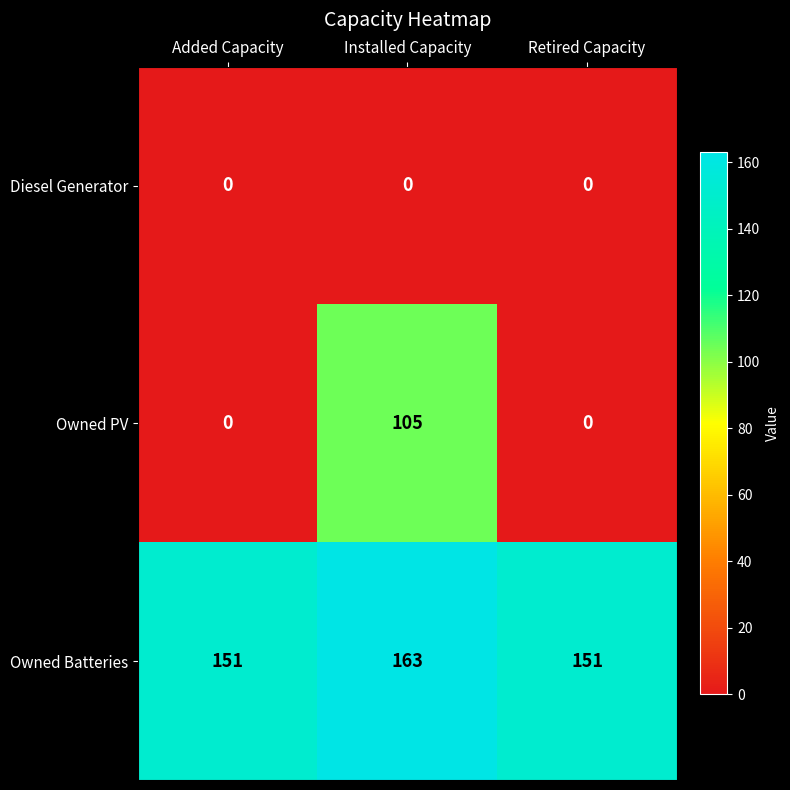

What is the total value across all series at Added Capacity?

151